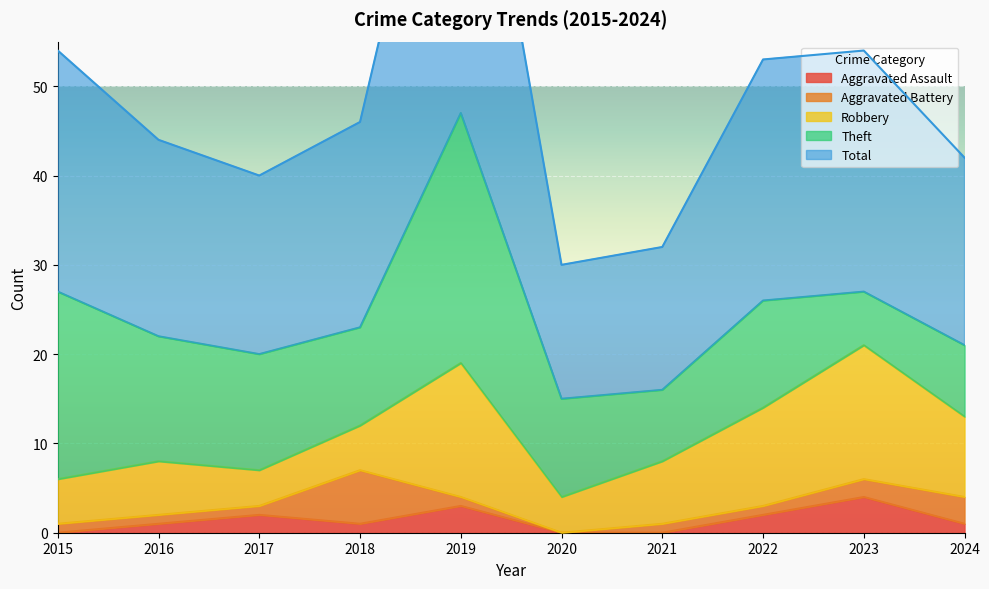

What are all the series names shown in the legend?

Aggravated Assault, Aggravated Battery, Robbery, Theft, Total